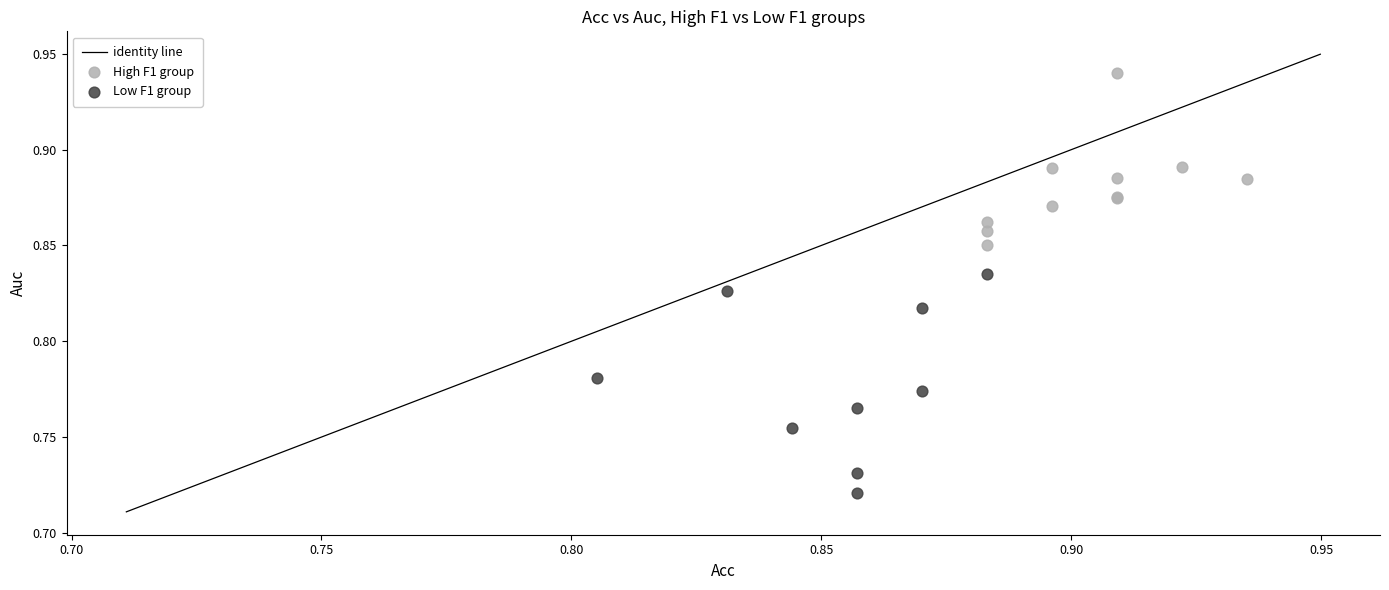

Which series contains the highest Y value?

High F1 group